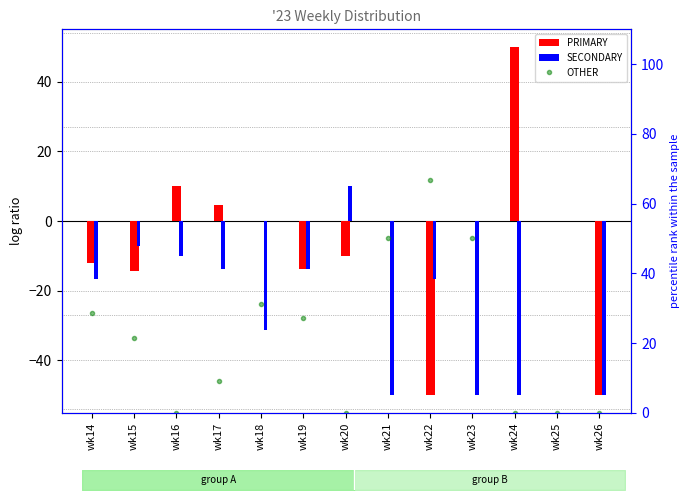

What are all the series names shown in the legend?

PRIMARY, SECONDARY, OTHER